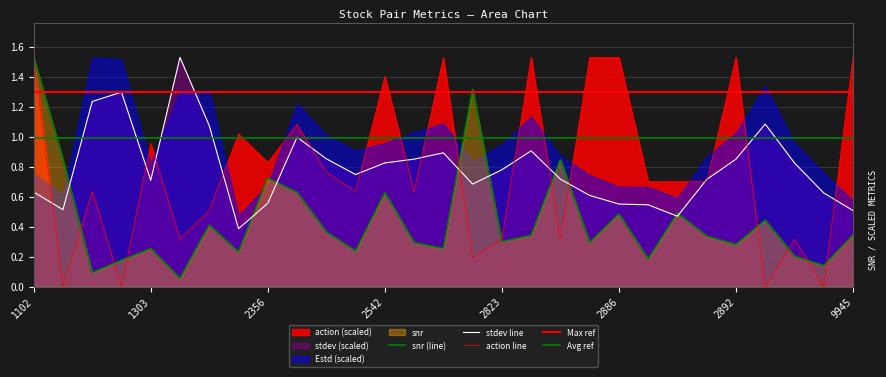

What is the maximum value shown in the chart?

1.5